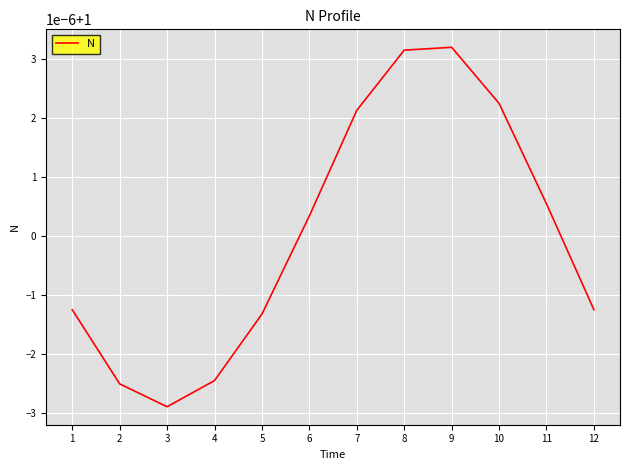

Is this an area chart (filled region under the line)?

No